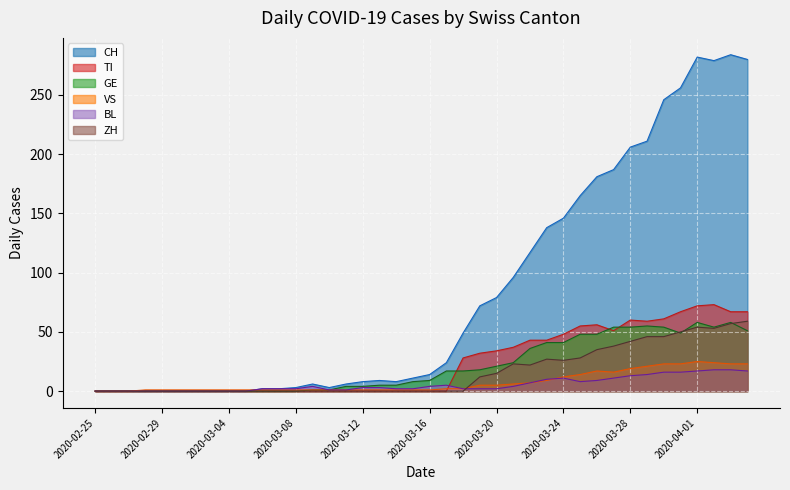

The value of GE at 2020-04-02 is 54. True or false?

True